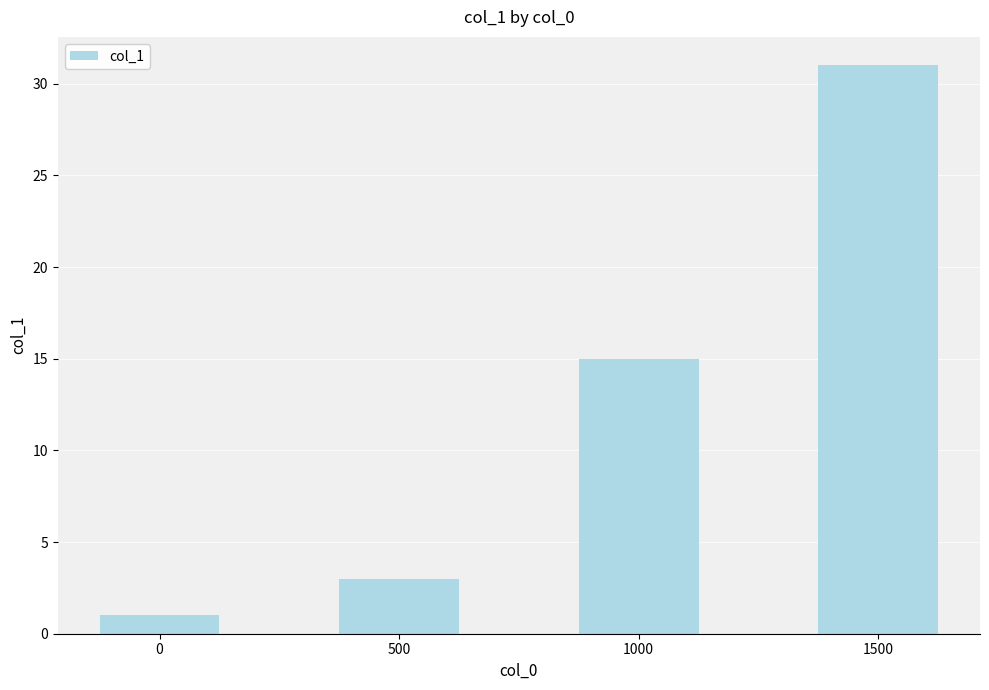

True or false: the data shows 15 at 1500.

False